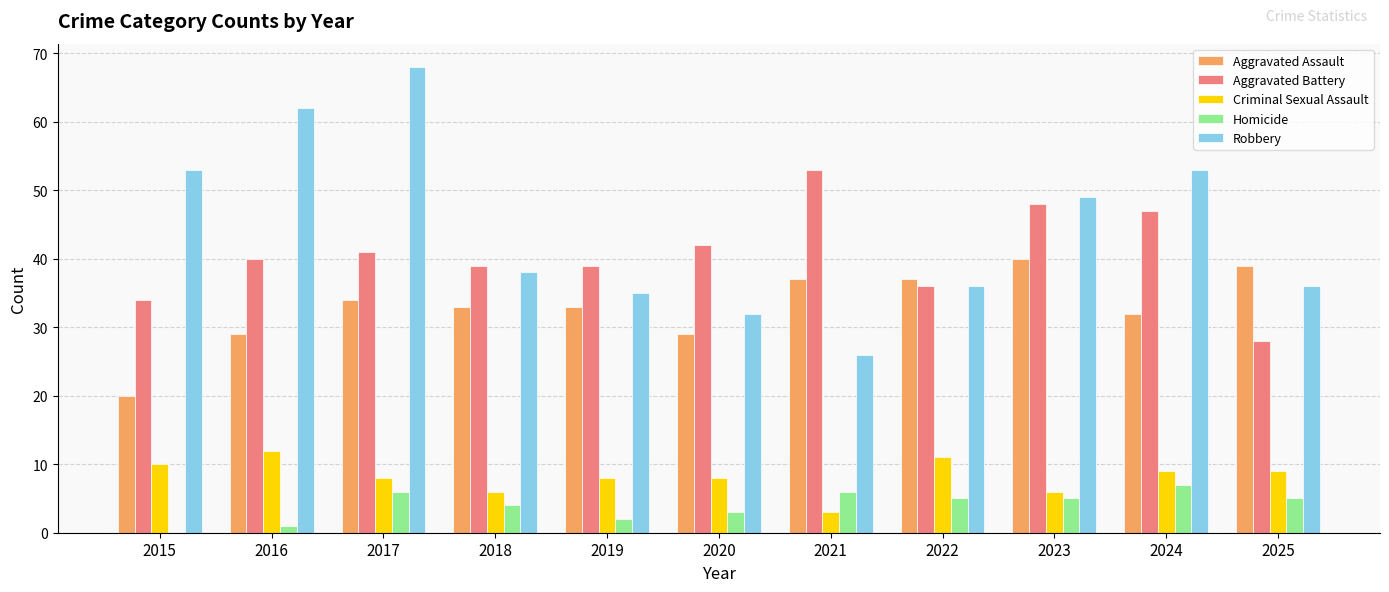

At which label is Homicide closest to 3?

2020